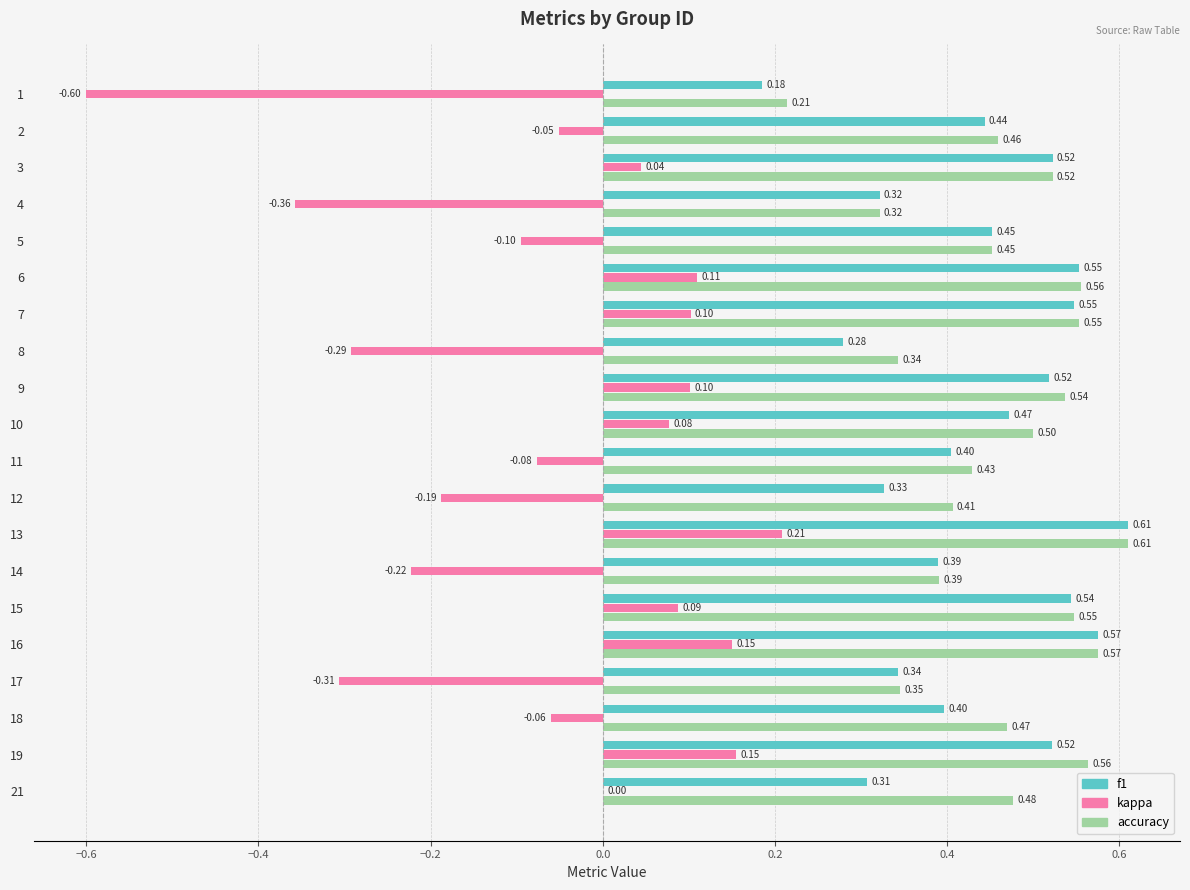

What is the sum of the accuracy values at 21 and 19?

1.0